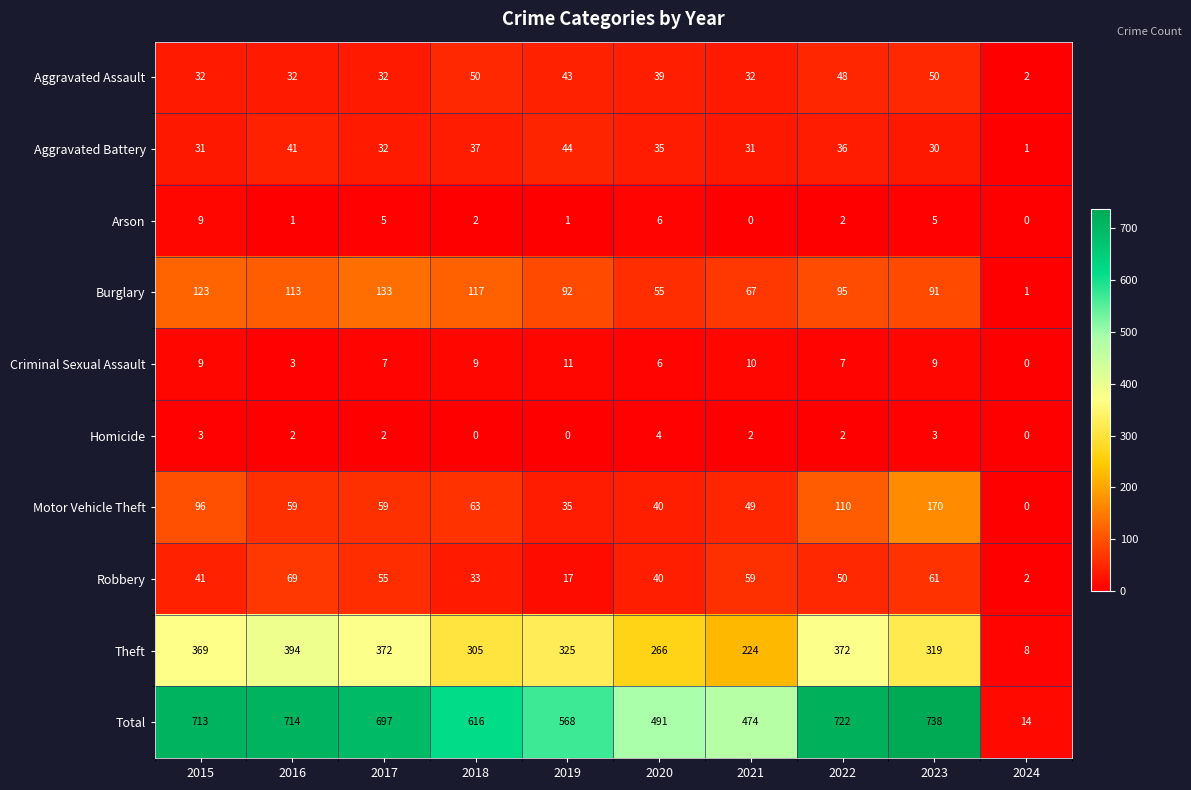

Which series changed the most between 2017 and 2022?

Motor Vehicle Theft